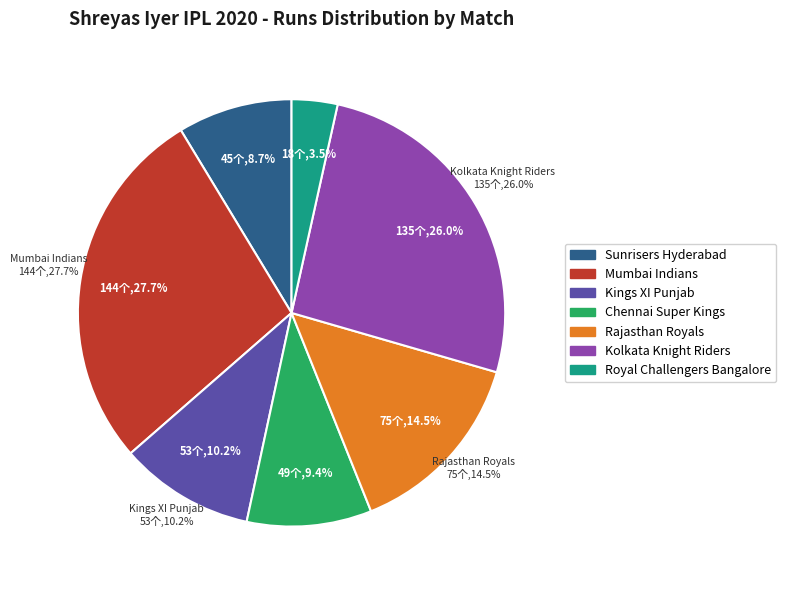

Does Mumbai Indians (Nov 10) account for over 50% of the chart?

No